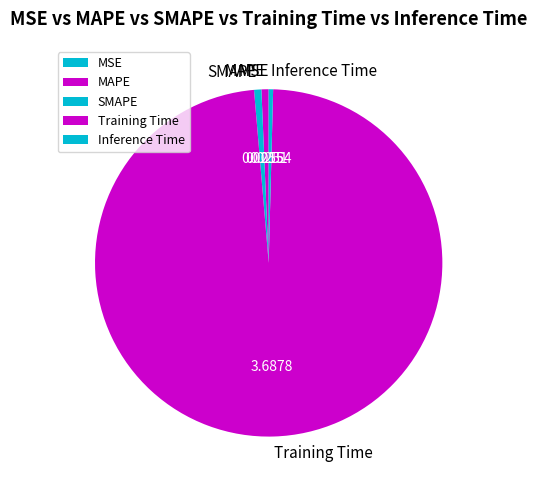

Do Training Time and SMAPE together represent more than half of the pie?

Yes